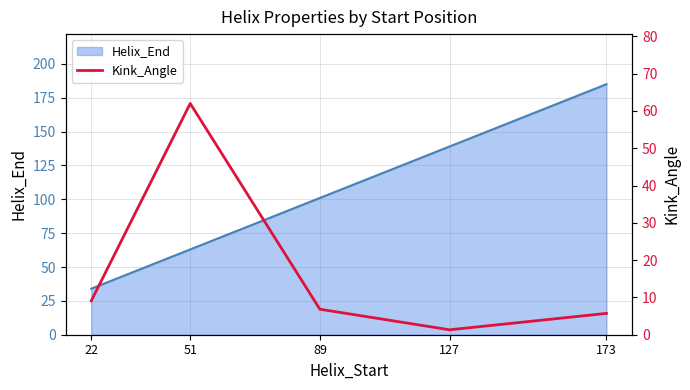

True or false: Helix_End has a value of 185 at 173.

True